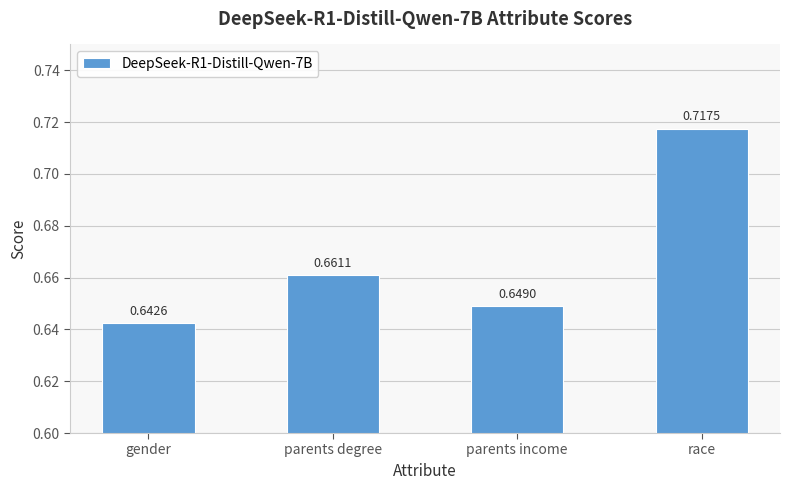

What is the label of the 4th bar from the right?

gender